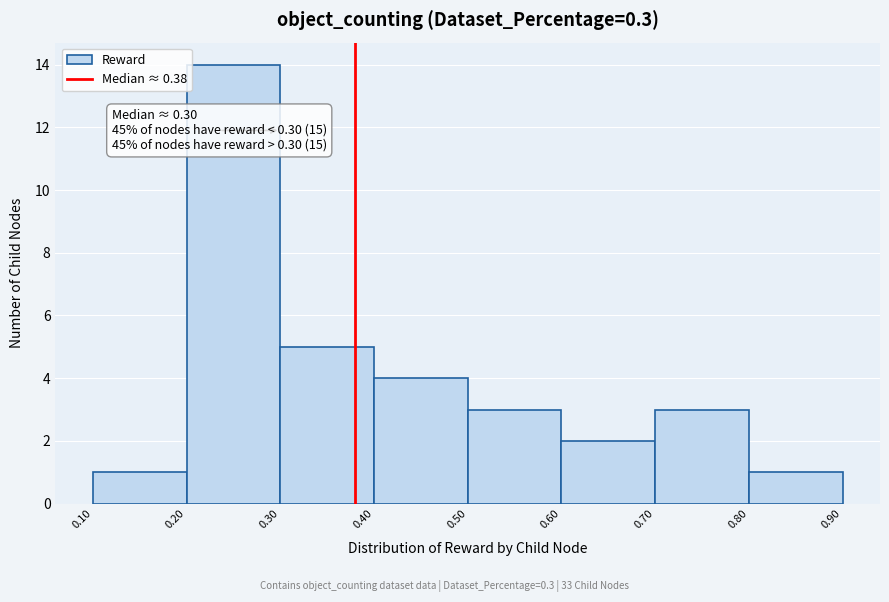

Over which range of the x-axis is the bar tallest?

0.20 to 0.30